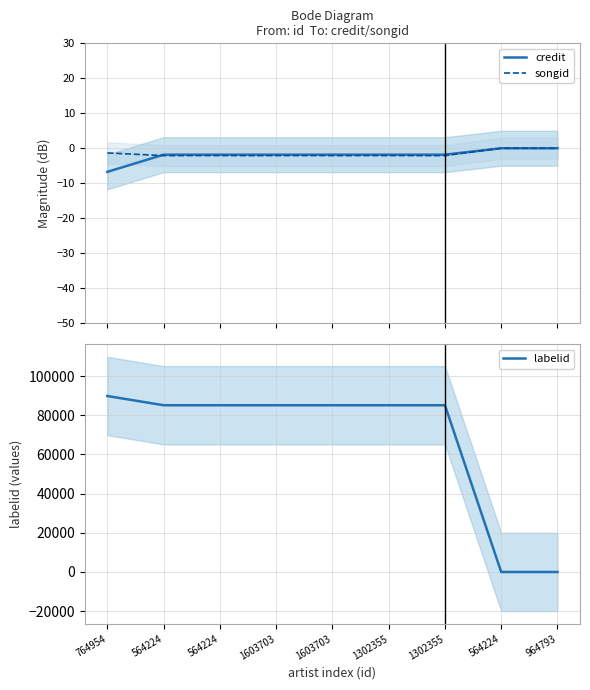

True or false: labelid has a value of 85129.0 at 1603703.

True